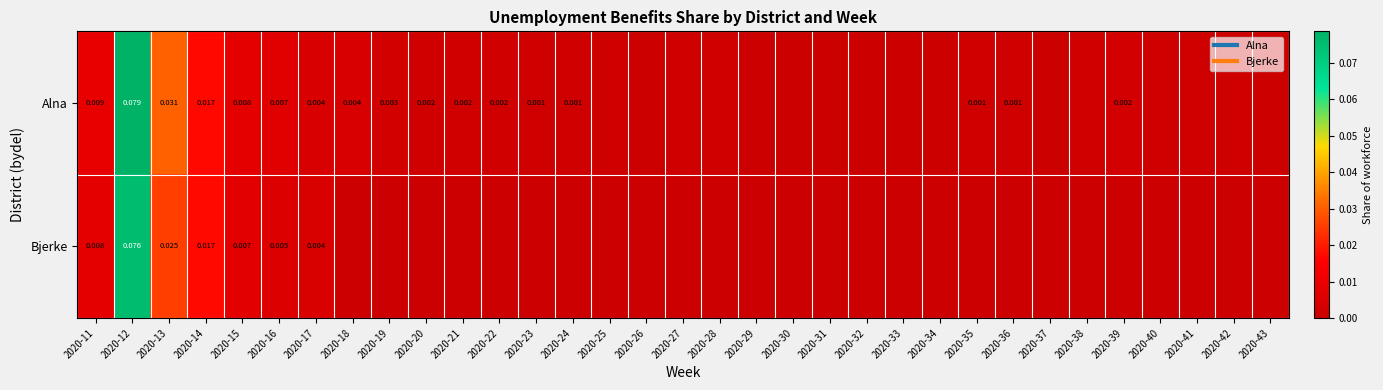

The Alna series shows 0.0 at 2020-11. True or false?

False